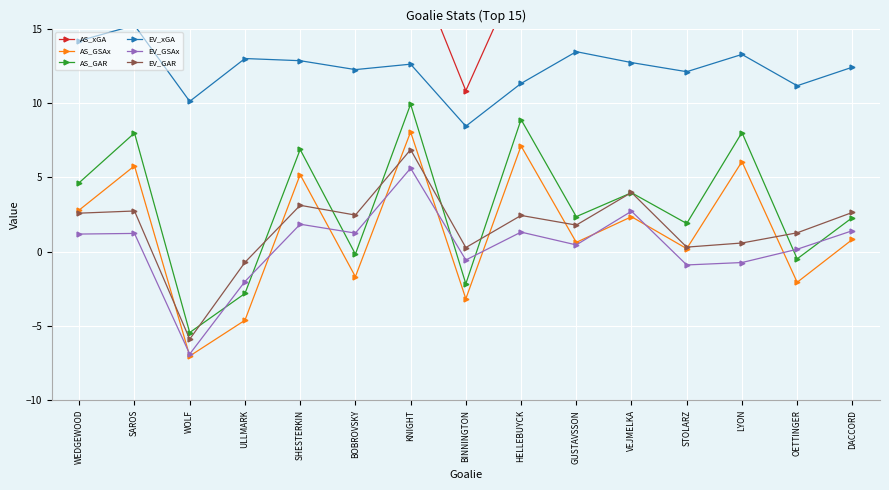

At how many categories does at least one series exceed 19?

6